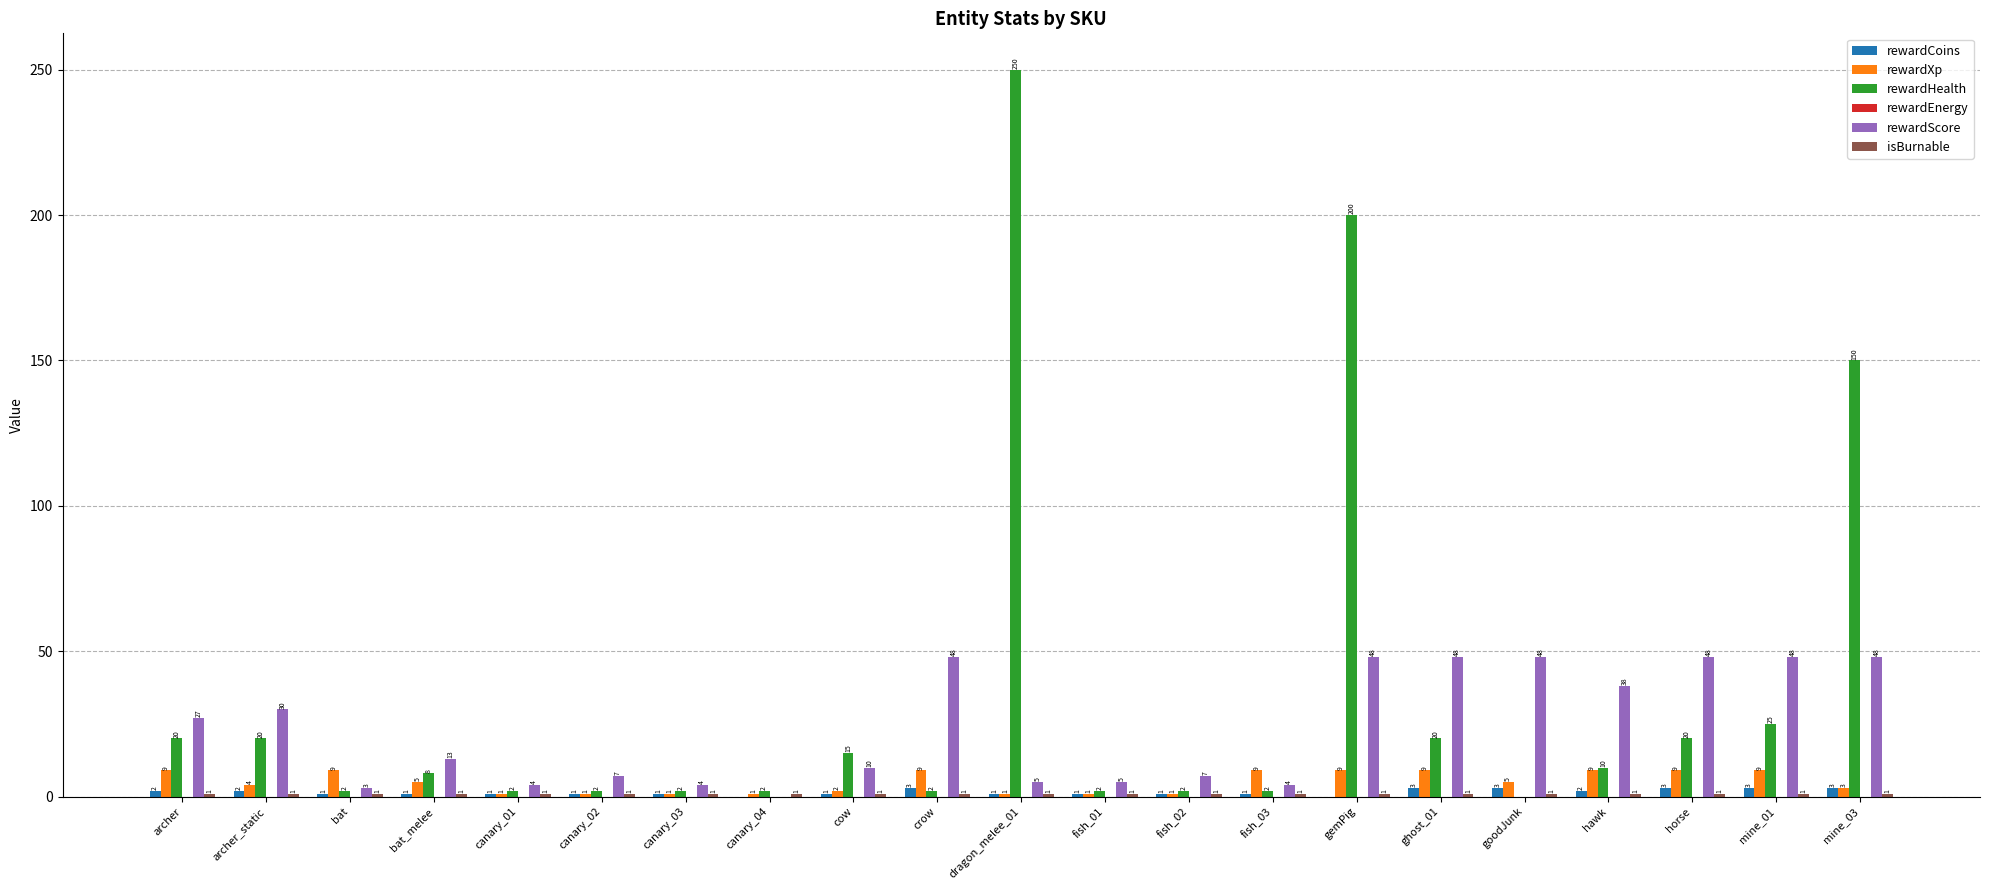

Which series changed the most between bat_melee and mine_03?

rewardHealth